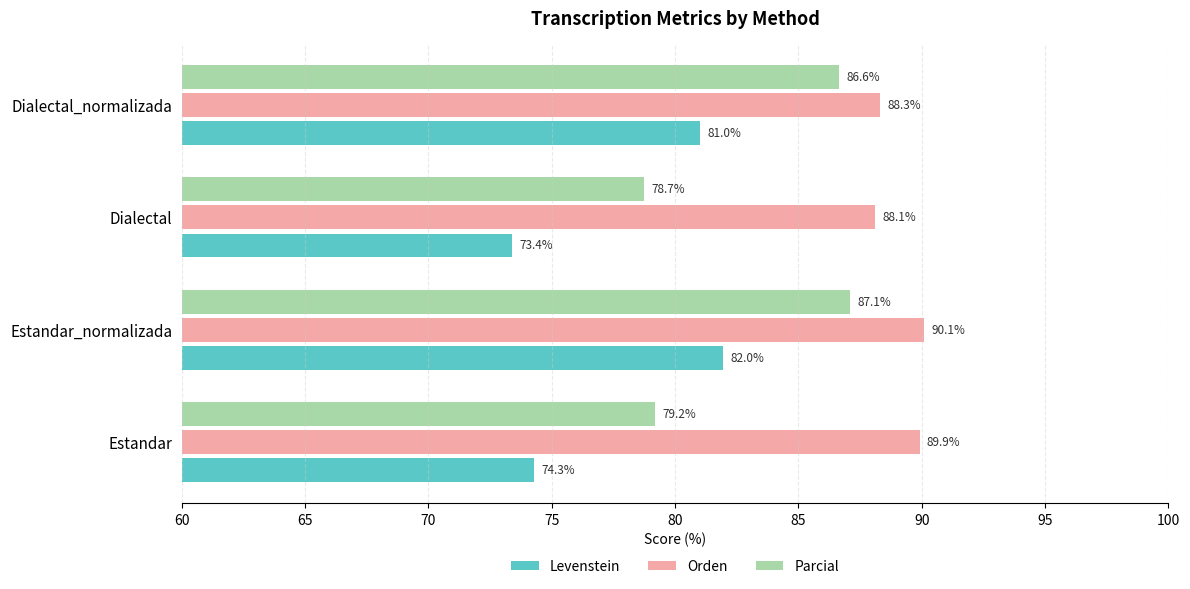

Rank the series by their maximum value, from lowest to highest.

Levenstein, Parcial, Orden